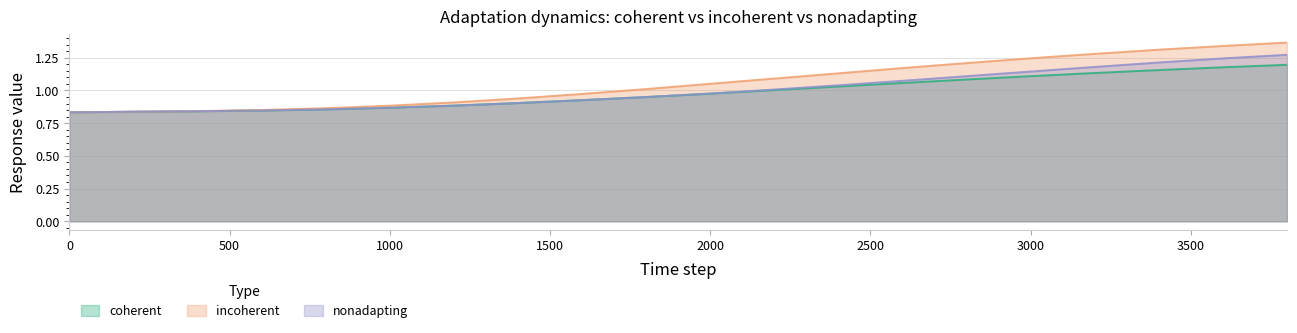

How many lines are shown in the chart?

3